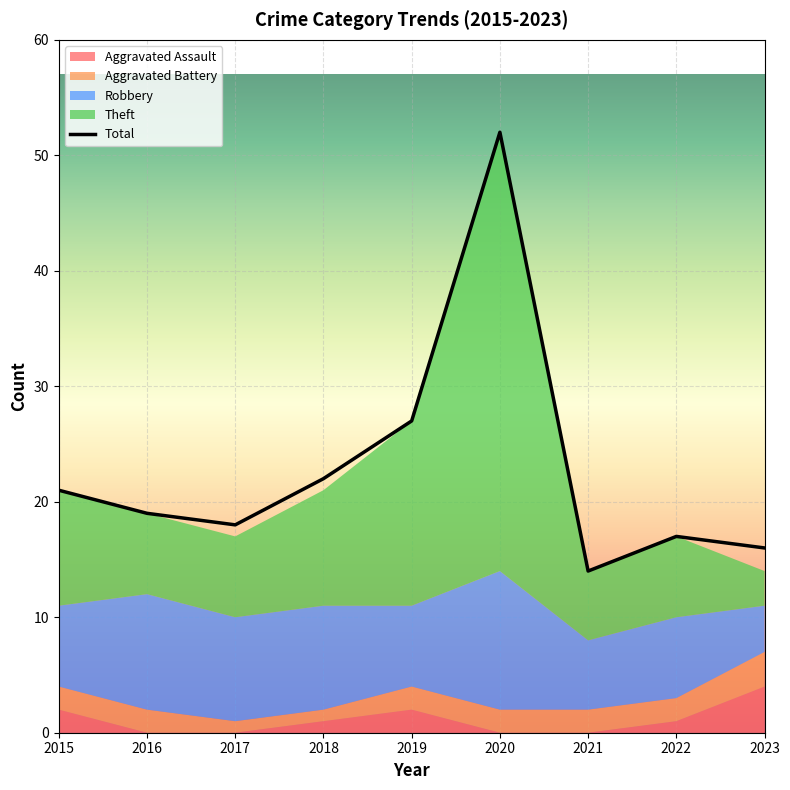

True or false: Theft has a value of 38 at 2020.

True